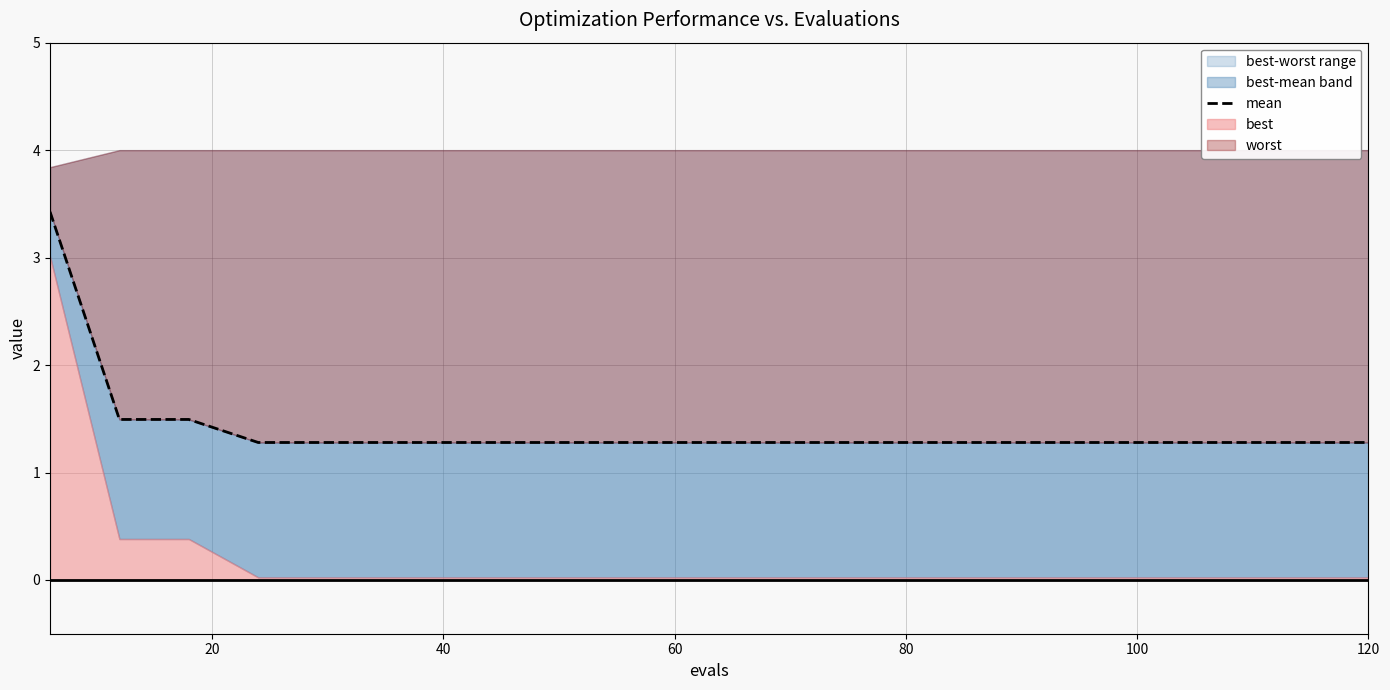

Reading right to left, list all the values displayed in this chart.

1.3	1.3	1.3	1.3	1.3	1.3	1.3	1.3	1.3	1.3	1.3	1.3	1.3	1.3	1.3	1.3	1.3	1.5	1.5	3.4